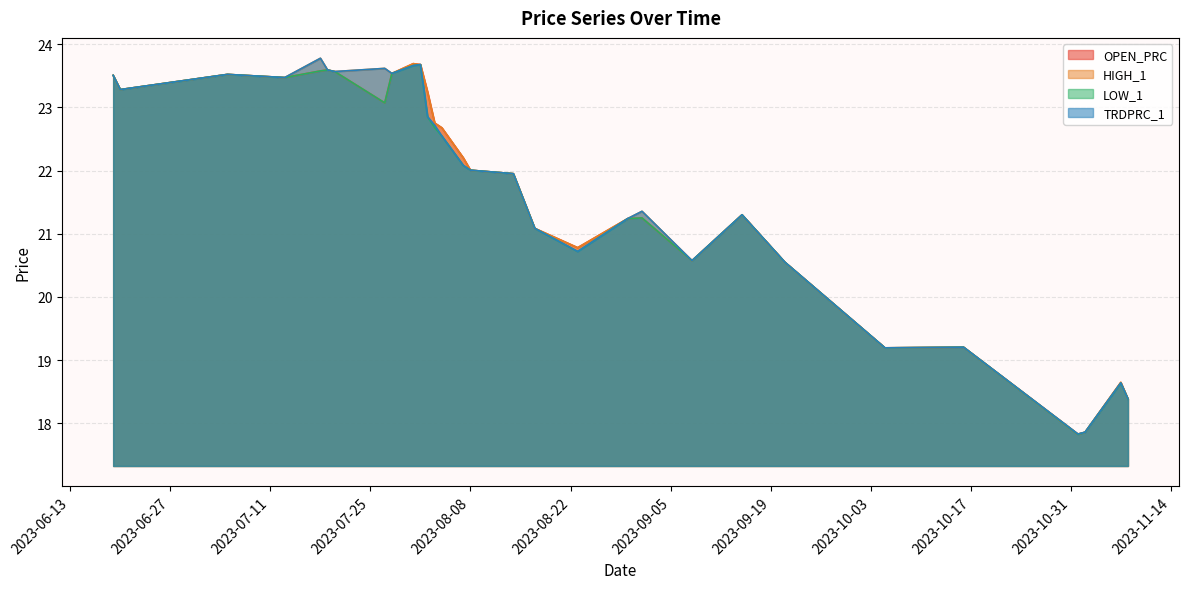

What is the label of the 1st point from the left?

2023-06-19